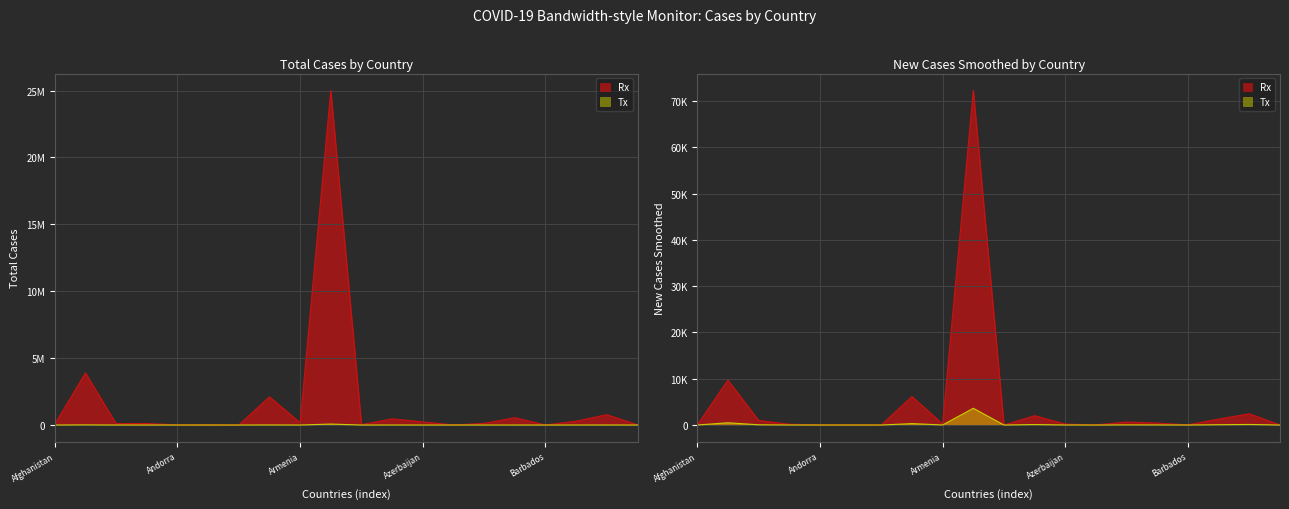

The value of total_cases at Barbados is 1833.7. True or false?

False